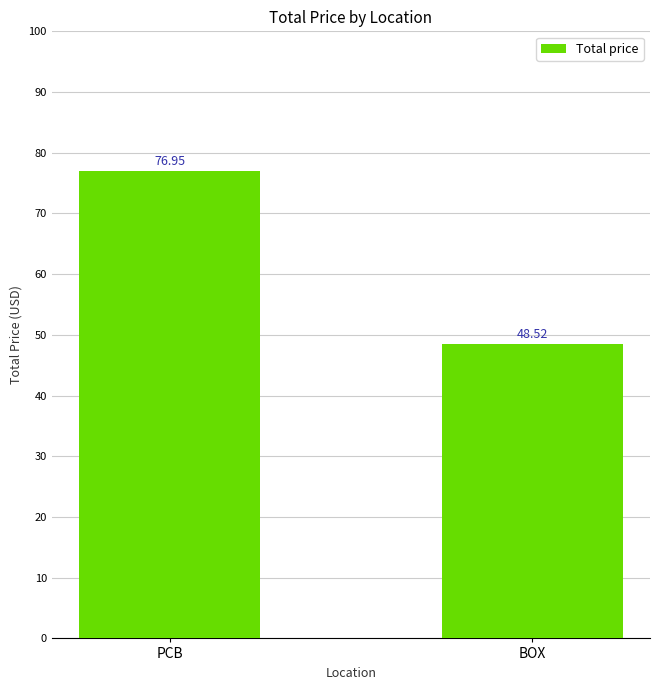

Rank the categories by value from highest to lowest.

PCB, BOX